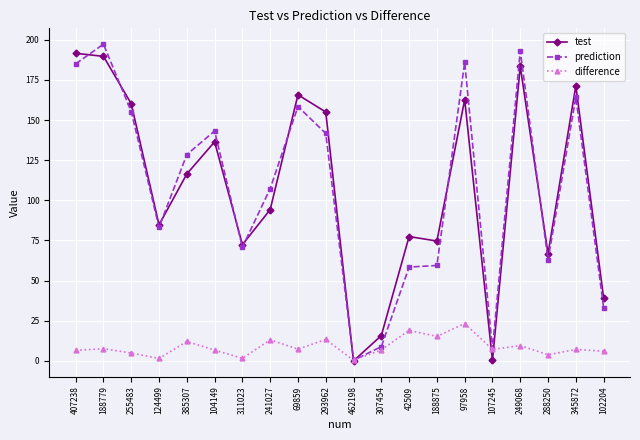

Is it true that prediction equals 281.4 at 97958?

False